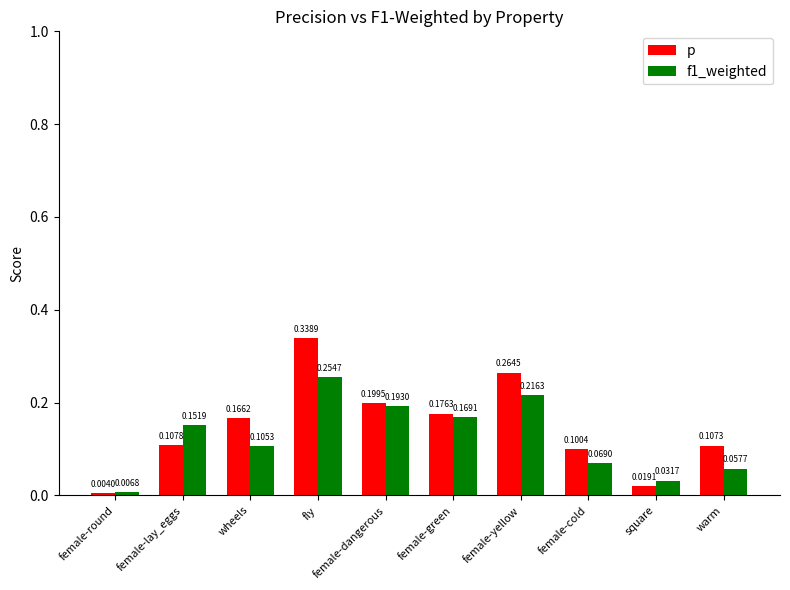

Rank the series by their average value, from lowest to highest.

f1_weighted, p